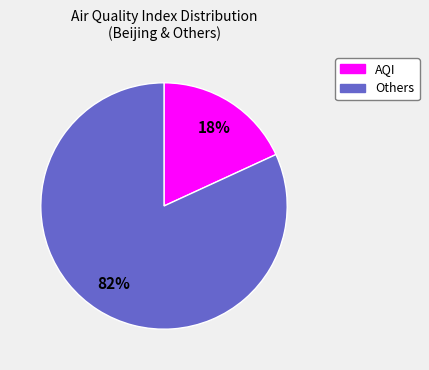

To the nearest percent, what is the average slice percentage?

50%